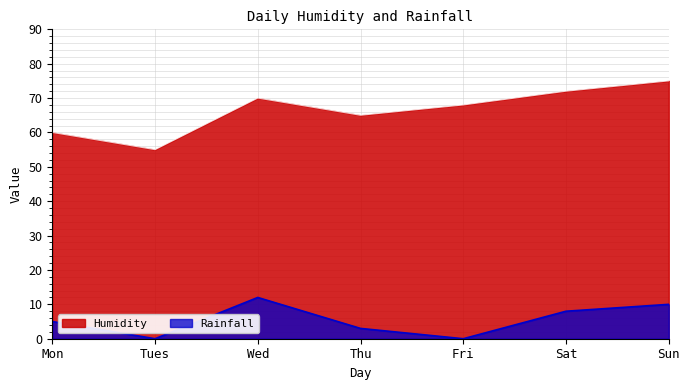

Which series has the largest total across all categories?

Humidity